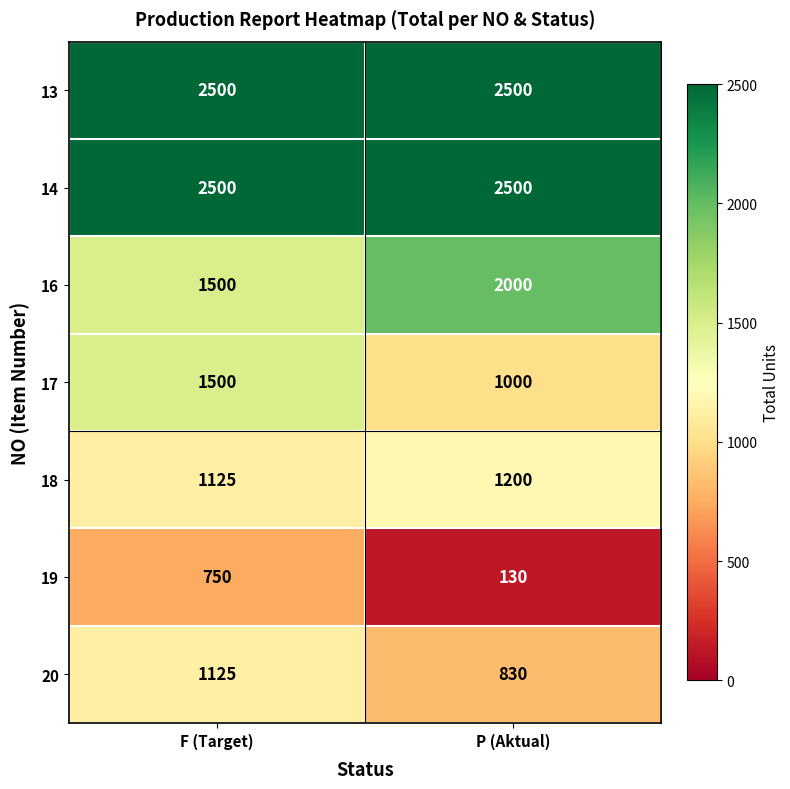

What is the approximate value of 16 at F (Target)?

1500